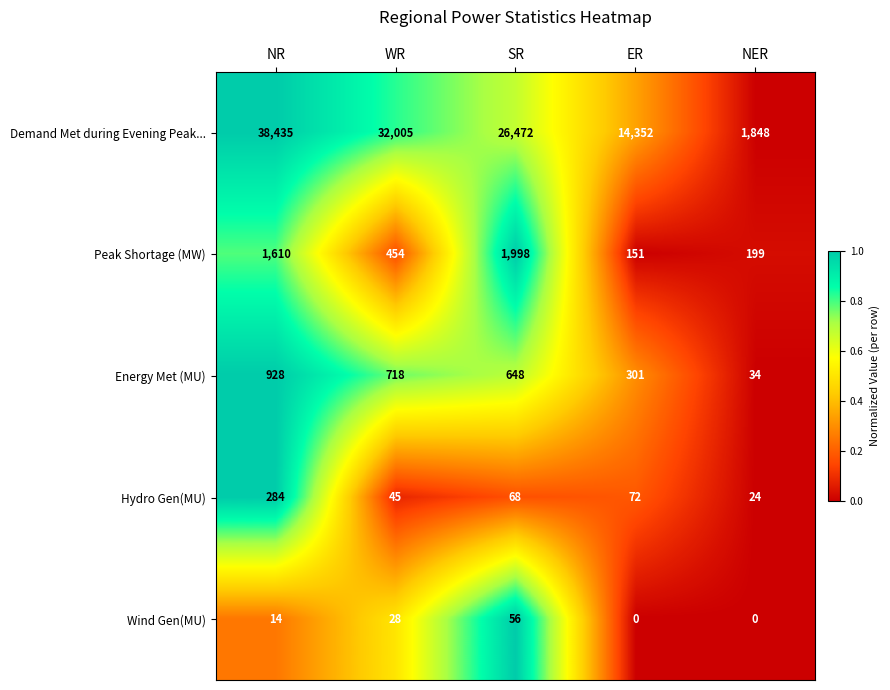

What is the sum of all Wind Gen(MU) values?

98